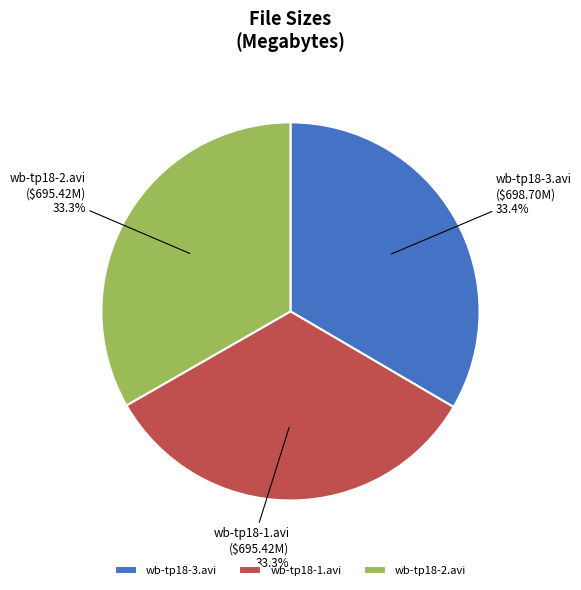

Does any single category account for the majority?

No